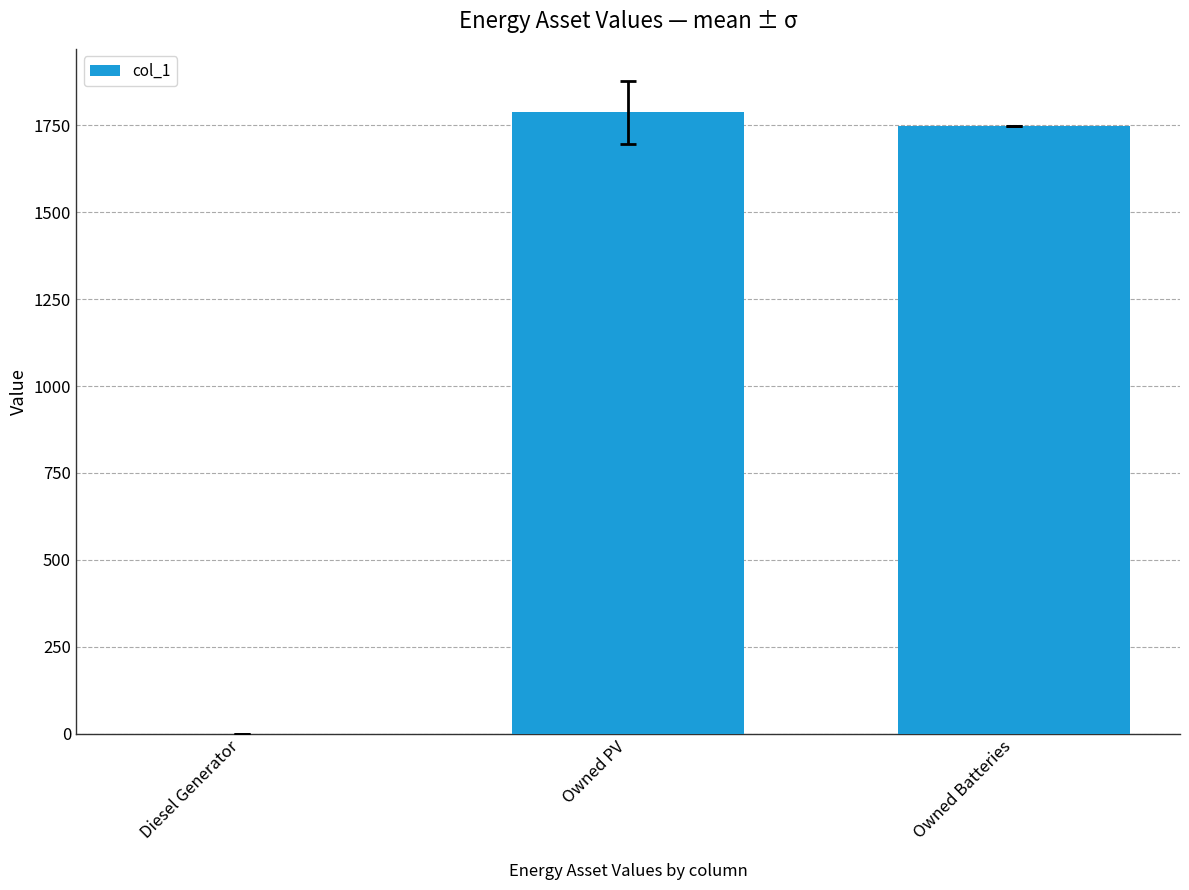

Is it true that the value at Diesel Generator is 0?

True